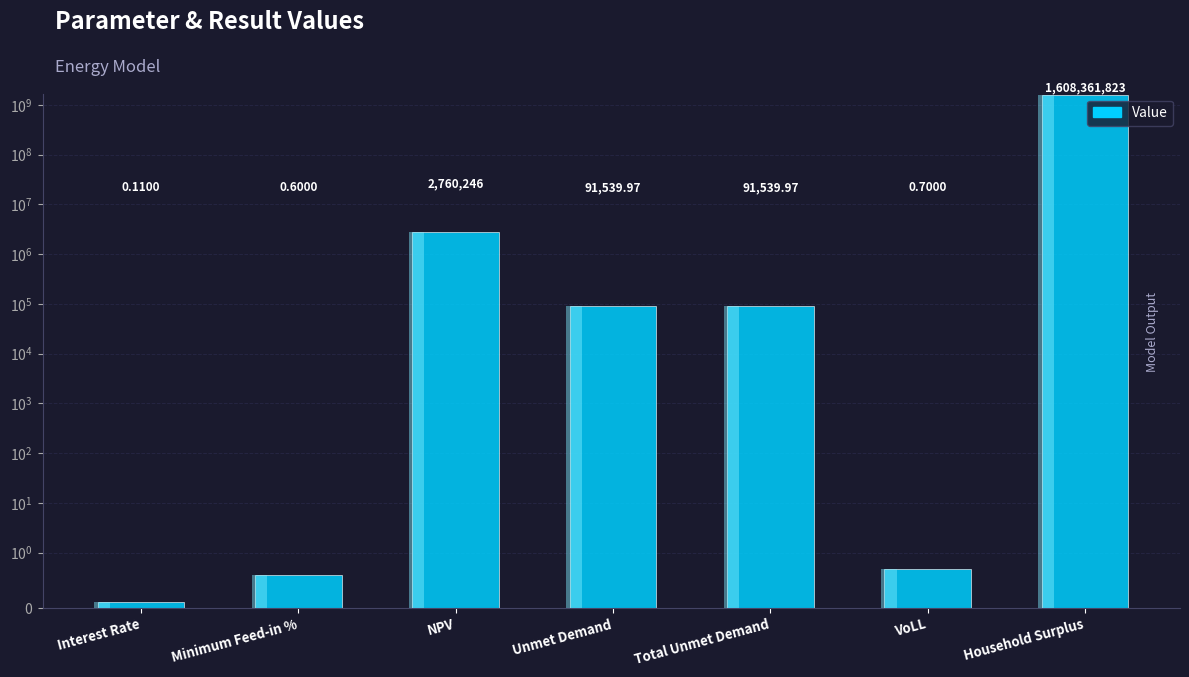

Between VoLL and Unmet Demand, which is larger?

Unmet Demand